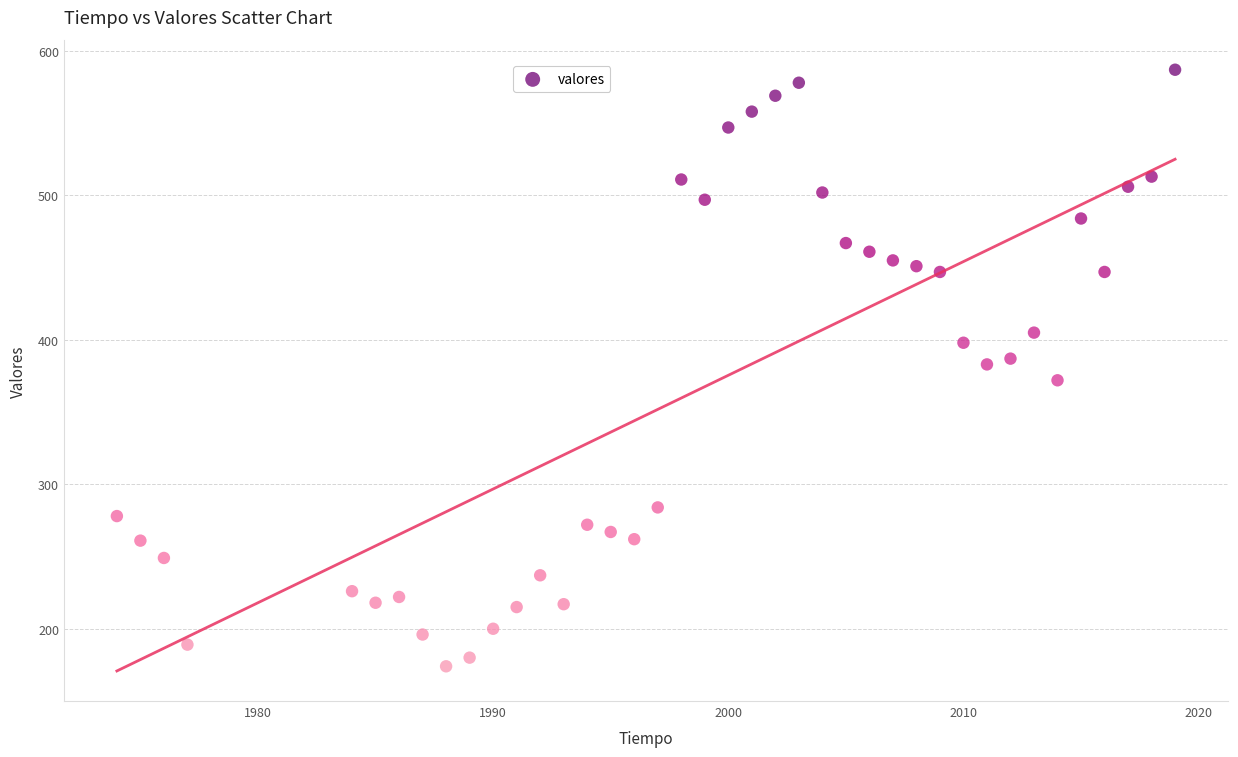

What is the range of Y values (max minus min)?

413